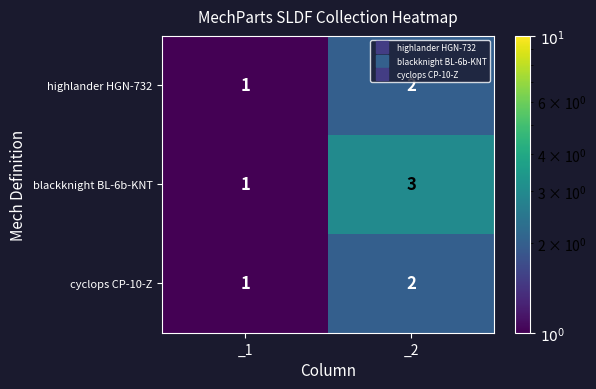

What is the total value across all series at _2?

7